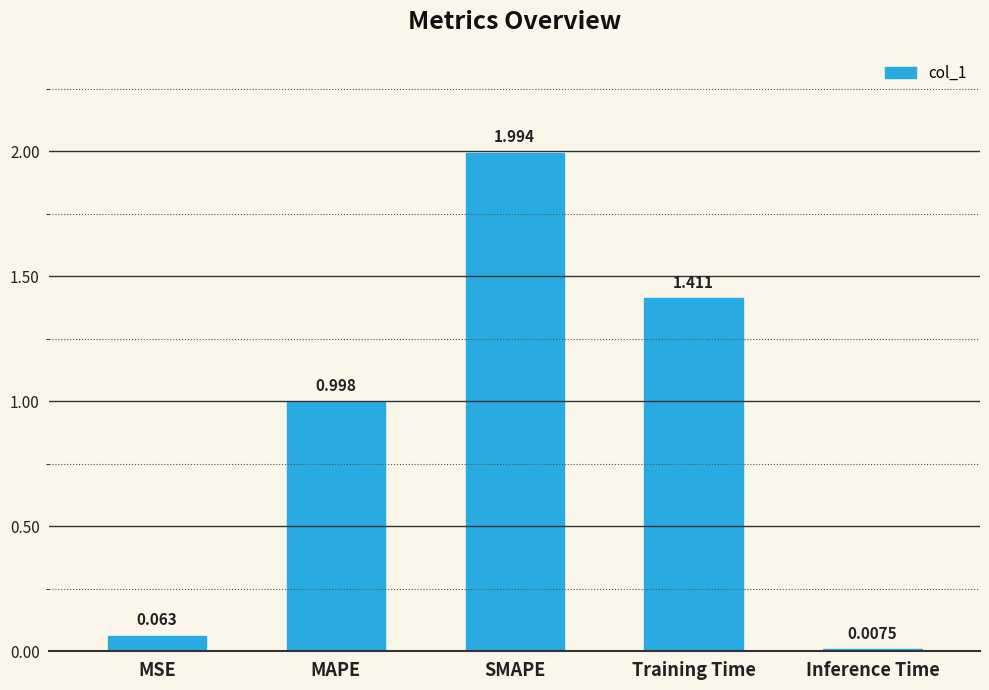

At which label is the value closest to 1?

MAPE